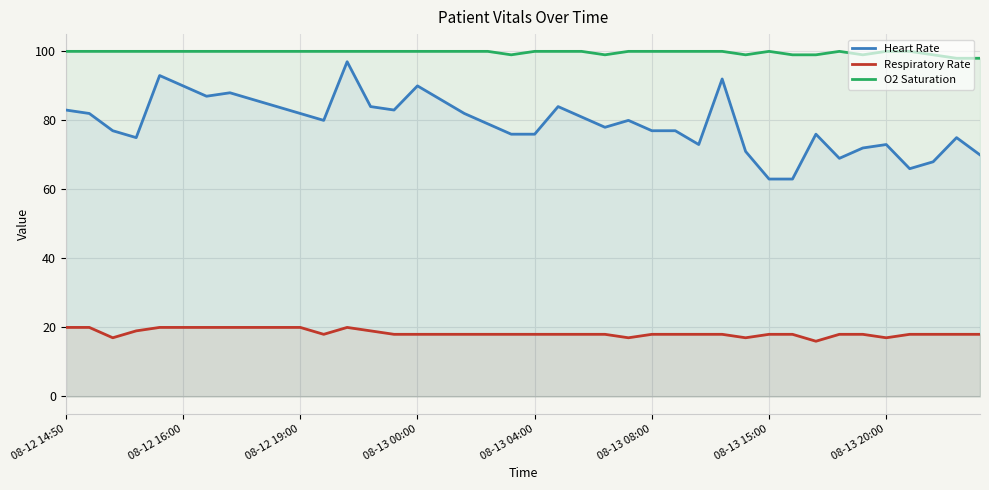

What is the total value across all series at 34?

189